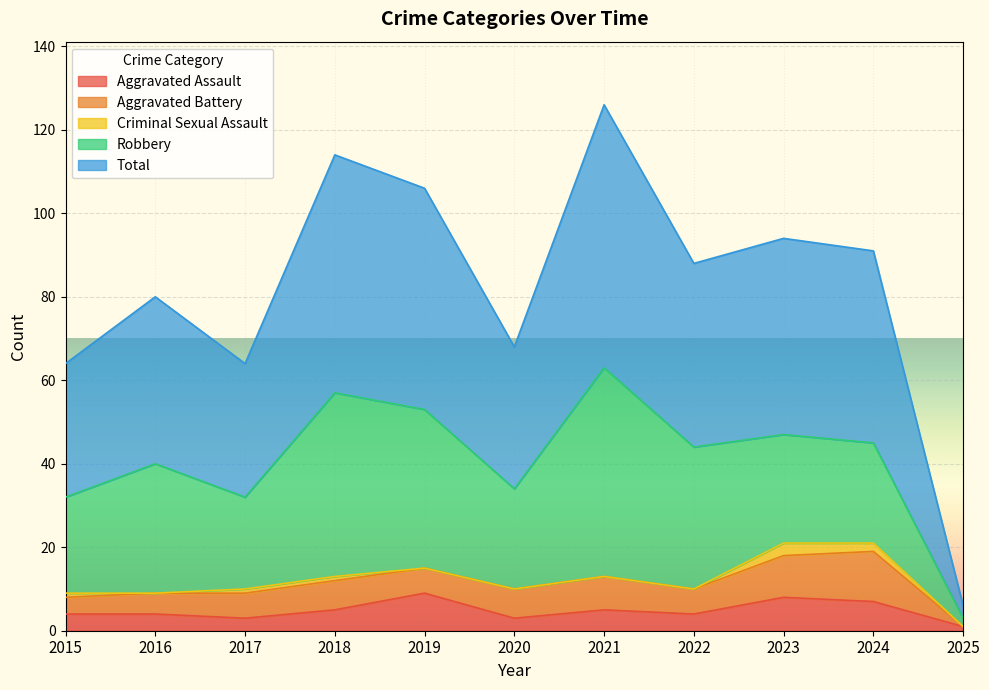

What is the value of the Robbery point at the 11th from the left?

2